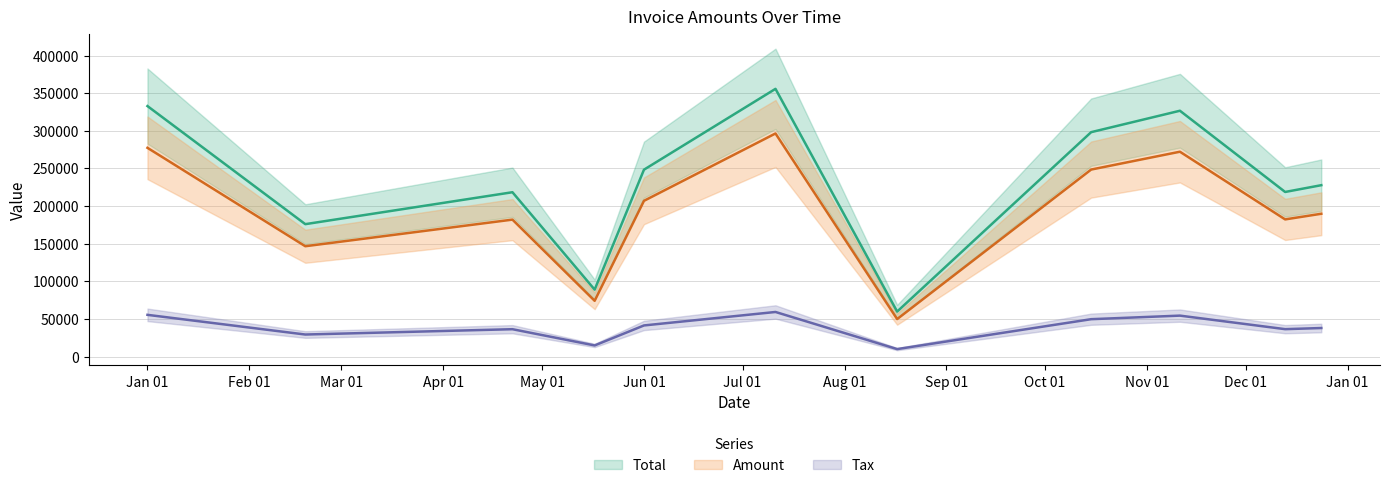

Rank the series by their maximum value, from lowest to highest.

Tax, Amount, Total